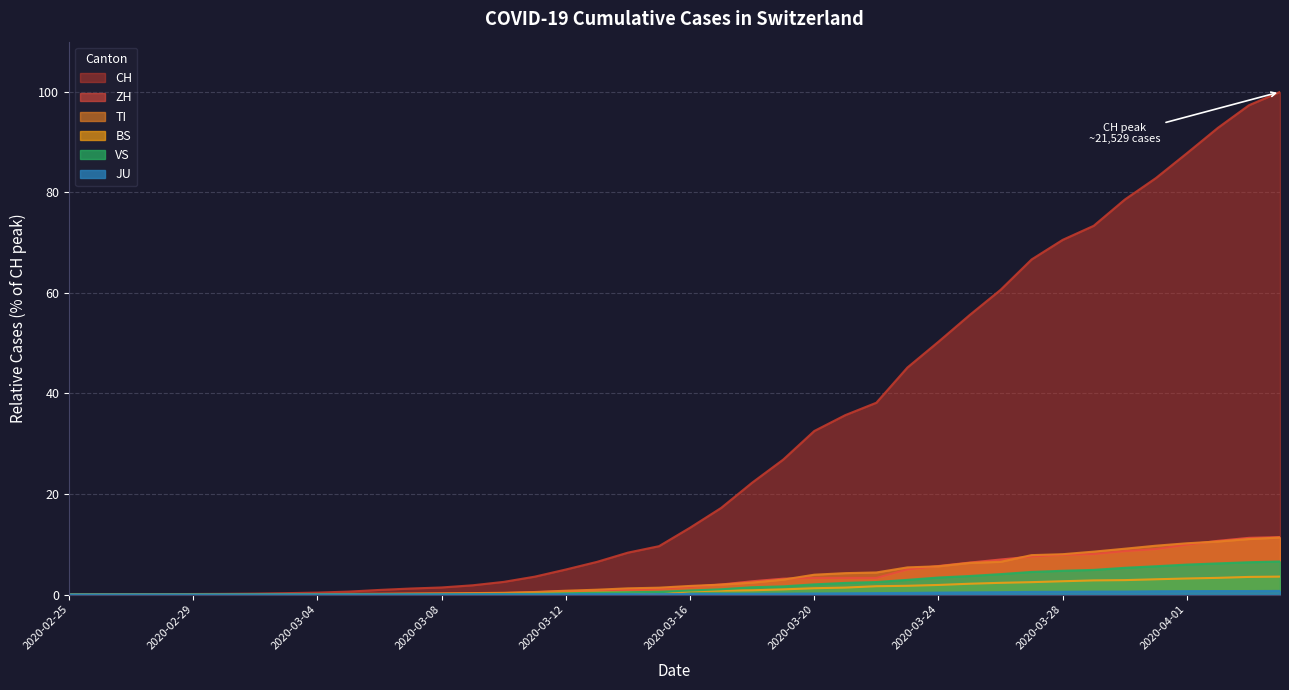

Between 2020-03-24 and 2020-03-11, which is larger?

2020-03-24